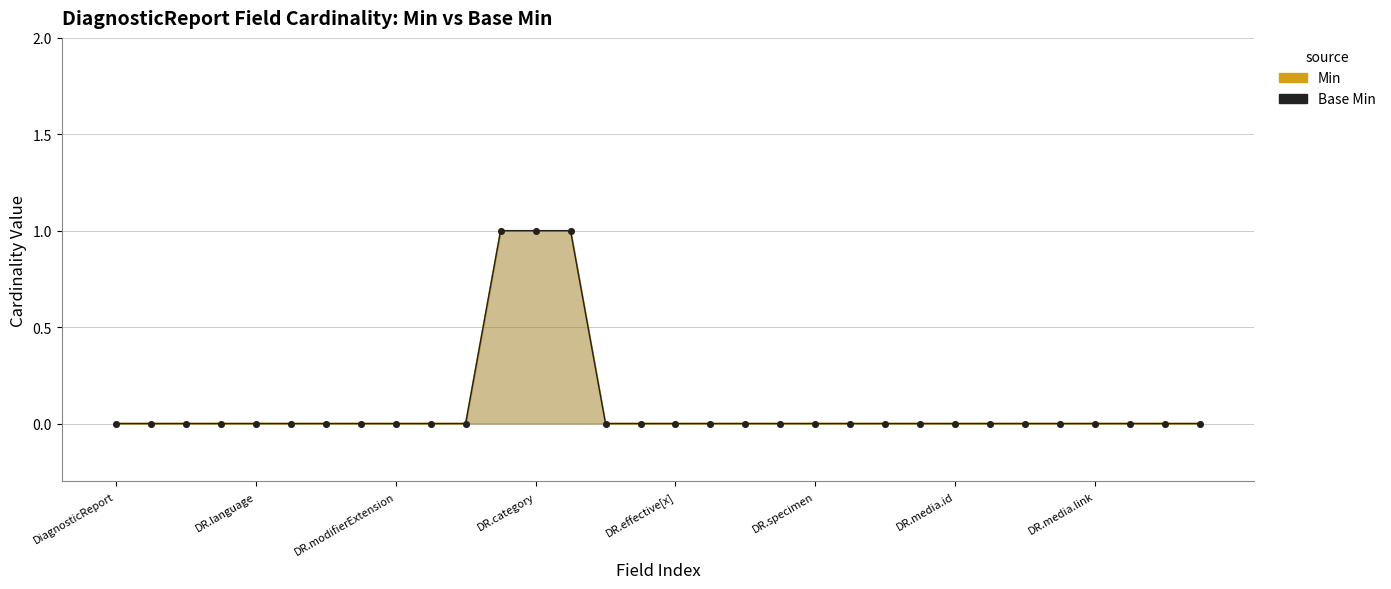

At how many categories does at least one series exceed 0?

3